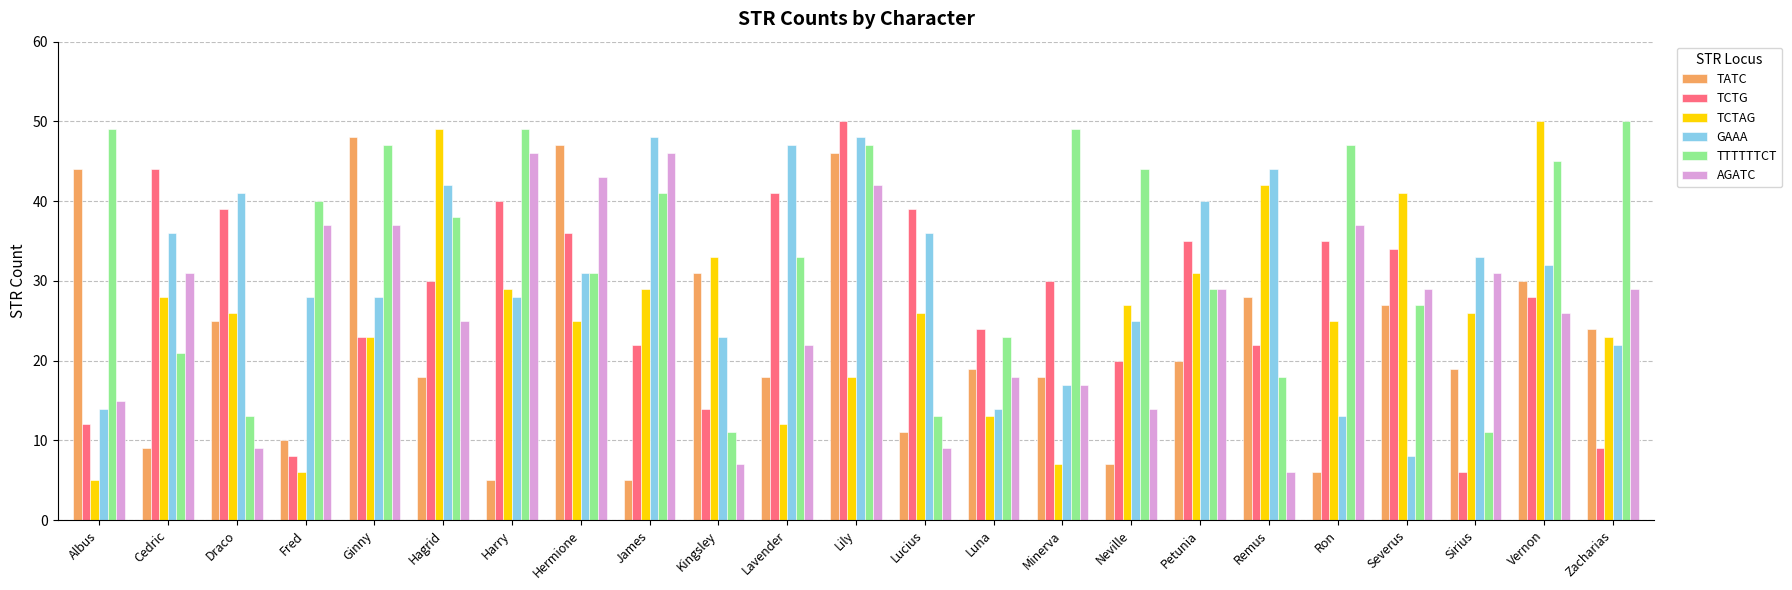

Count the number of data series in this chart.

6